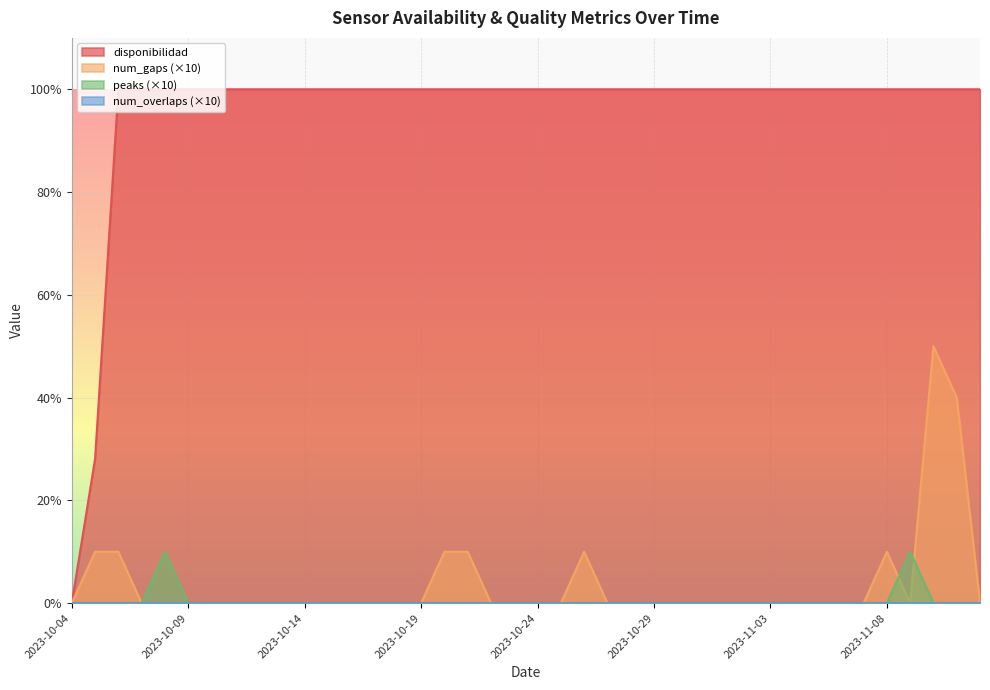

True or false: disponibilidad and num_gaps cross at least once.

False